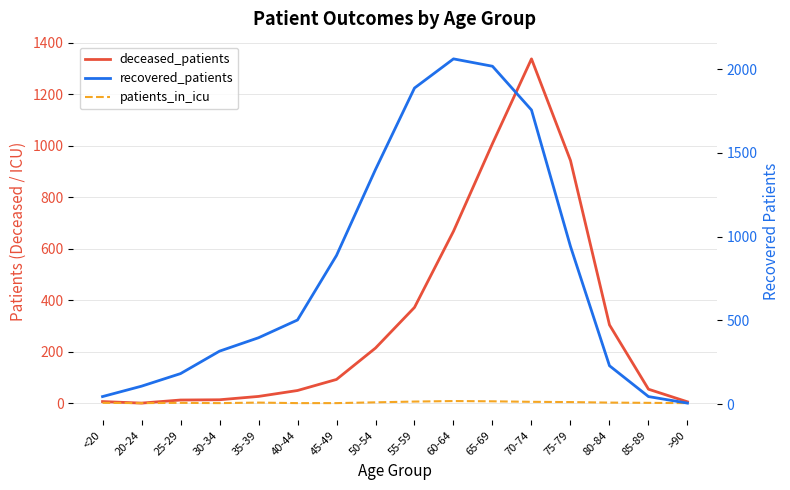

The value of recovered_patients at 30-34 is 458. True or false?

False